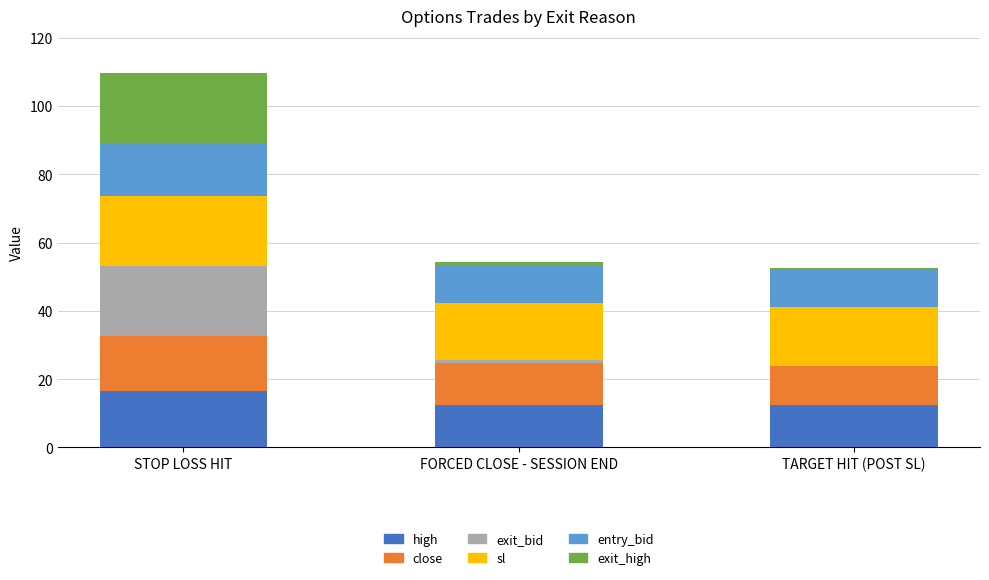

What is the maximum value for high?

16.5